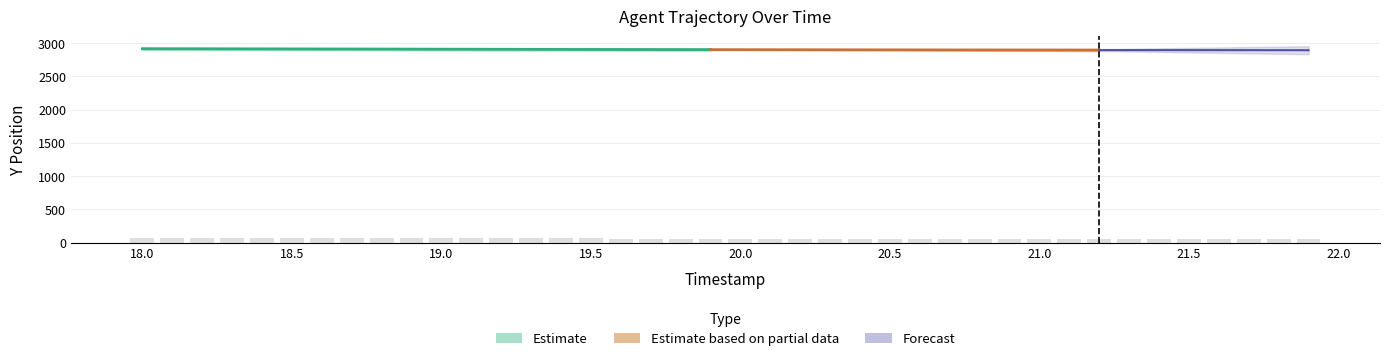

What position from the right is 21.3?

7